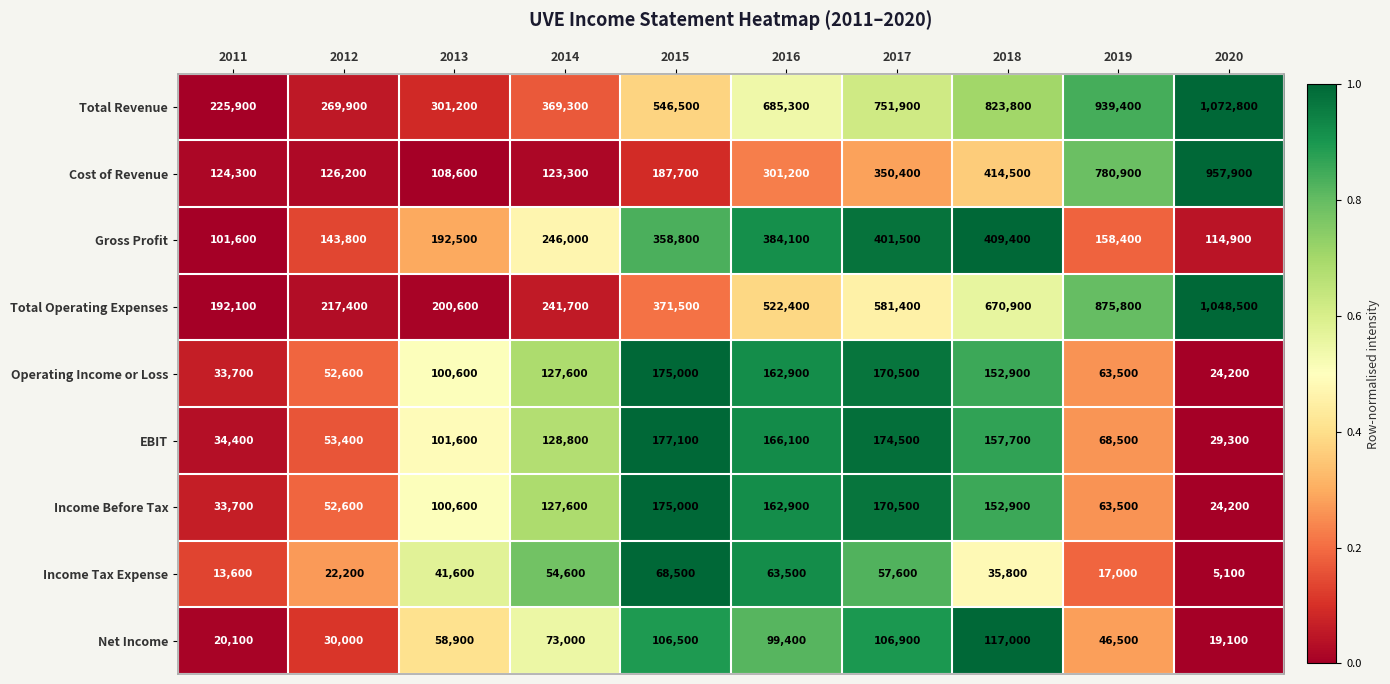

Between 2016 and 2020, which series saw the biggest shift?

Cost of Revenue